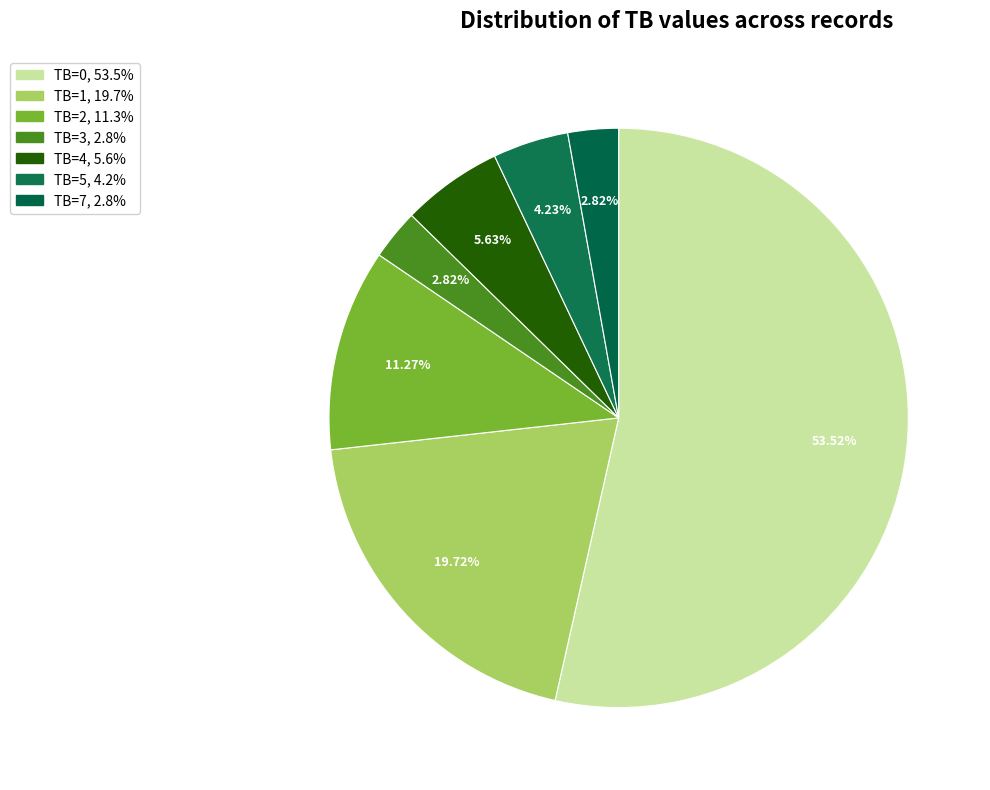

To the nearest percent, what is the difference between the TB=2 and TB=1 slice percentages?

8%